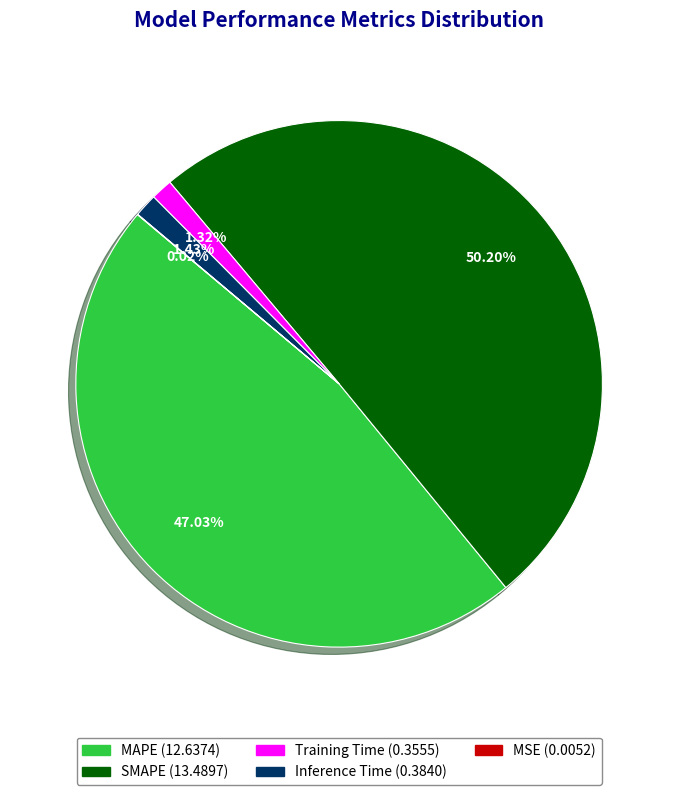

To the nearest percent, what is the average slice percentage?

20%